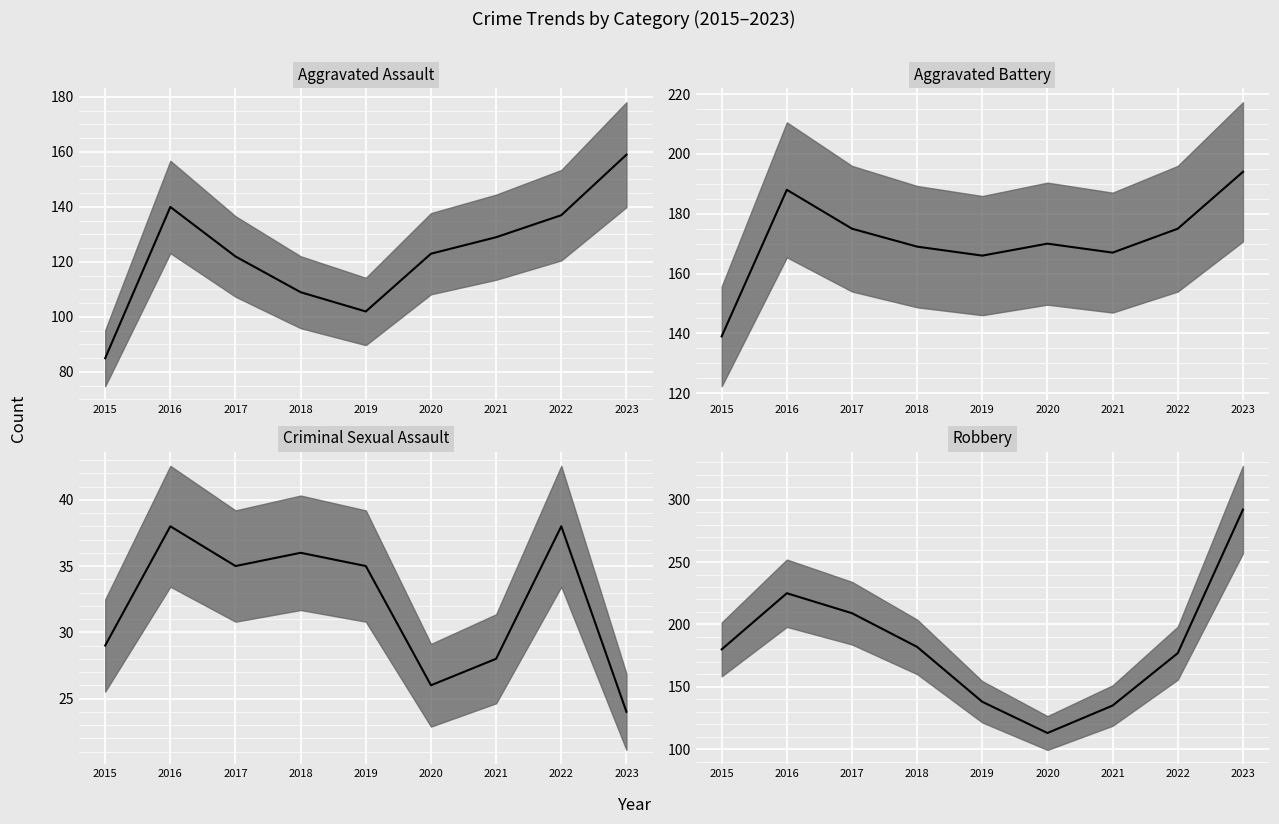

How many data points in Criminal Sexual Assault median are less than 35?

4